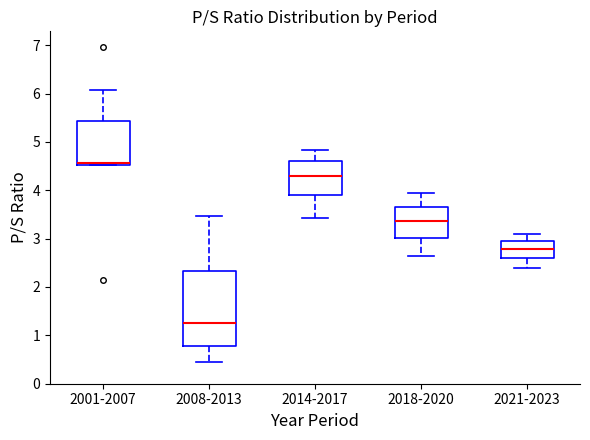

Which box is the tallest, from its lower edge to its upper edge?

2008-2013